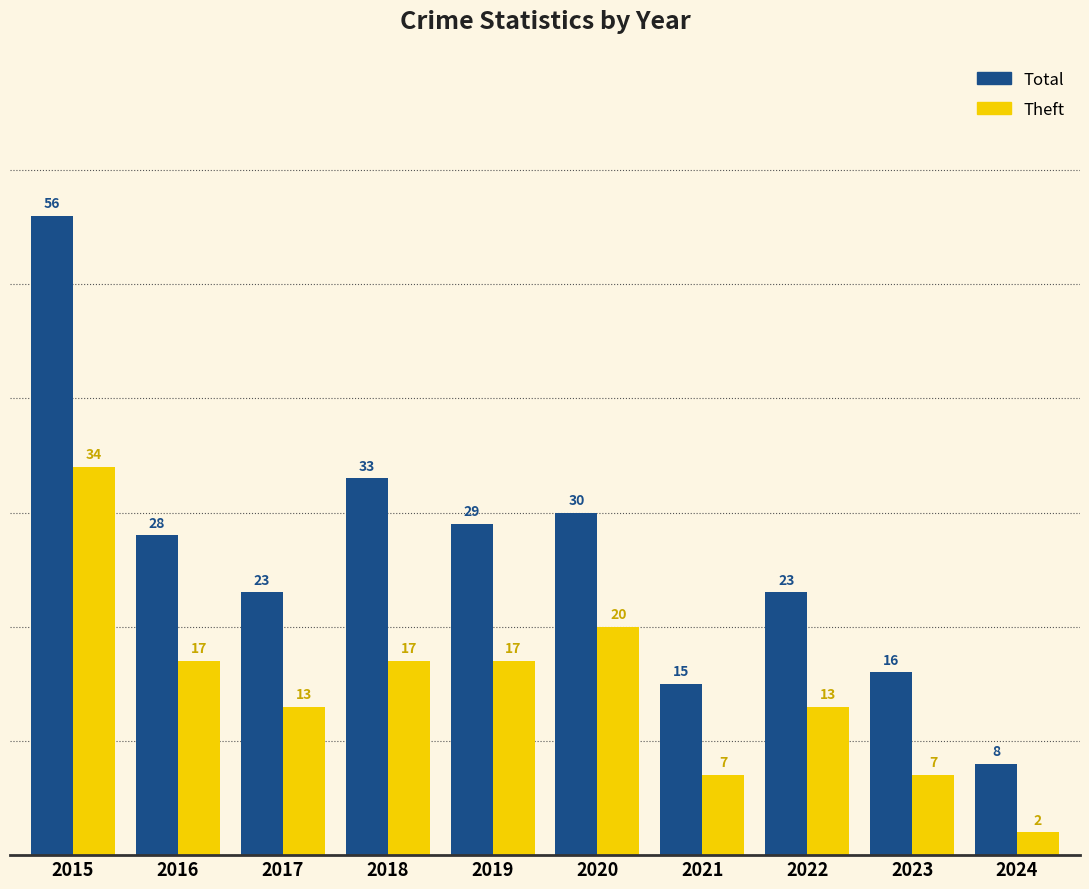

What is the value of the Theft bar at the 3rd from the left?

13